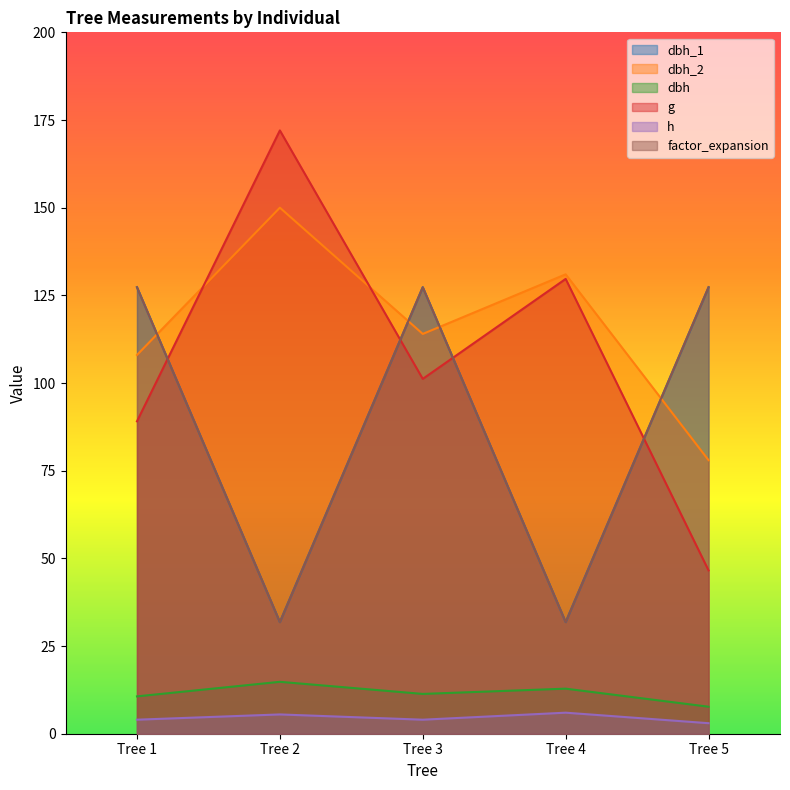

At which category does the chart reach its peak across all series?

Tree 2